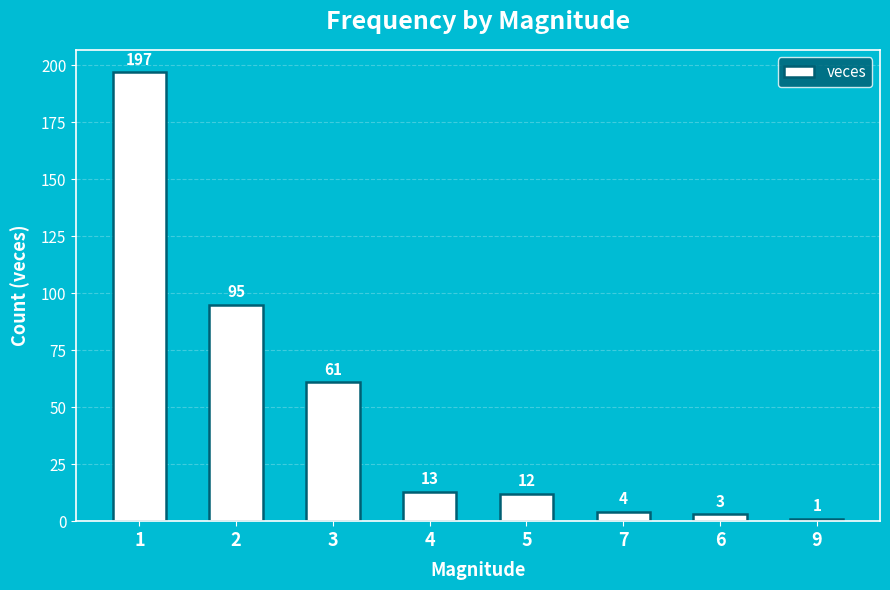

How many bars are there in total?

8